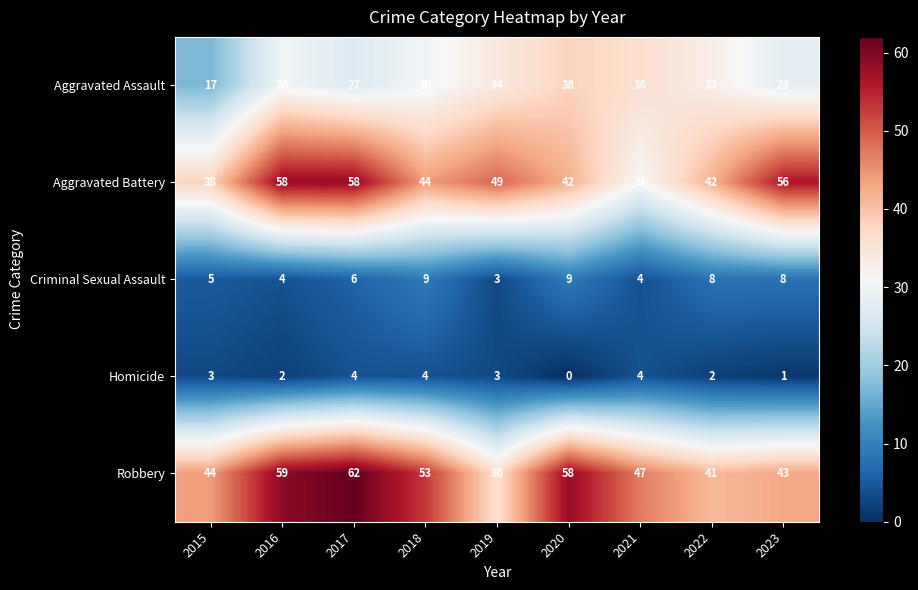

At which category does the chart reach its minimum across all series?

2020